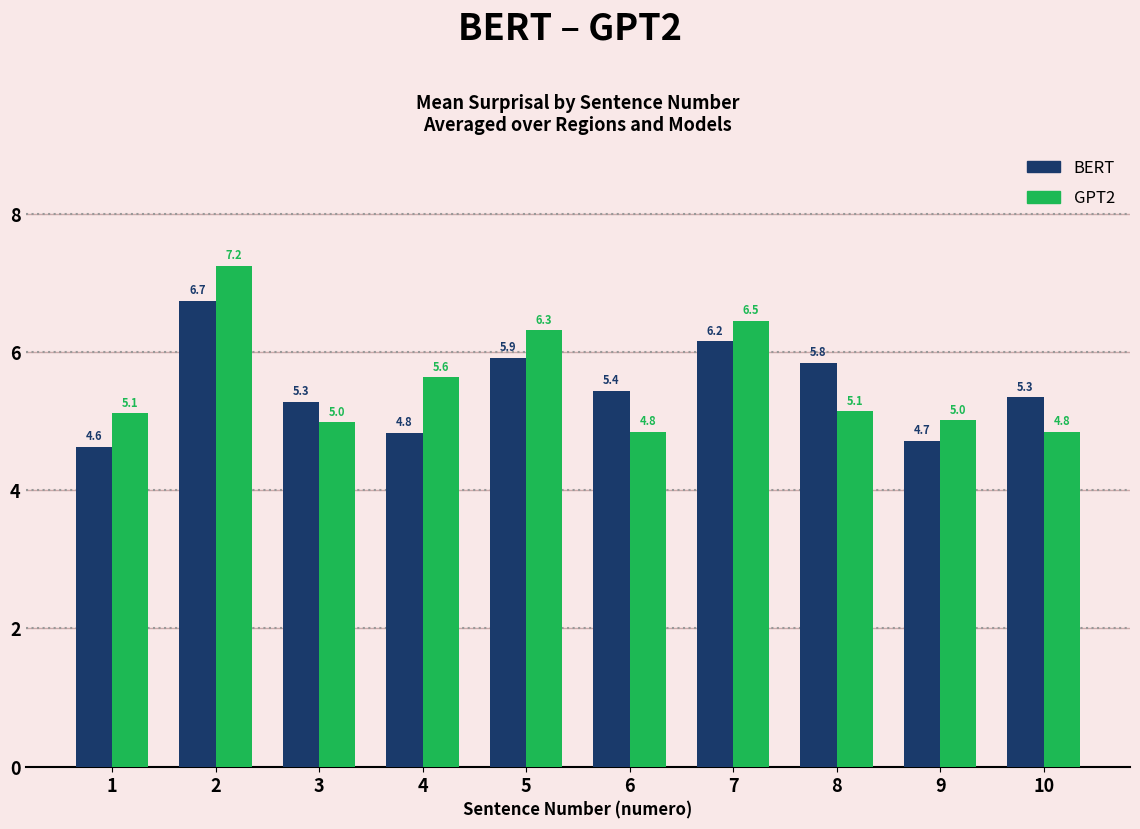

Is the value of BERT at 8 greater than the value of GPT2 at 1?

Yes